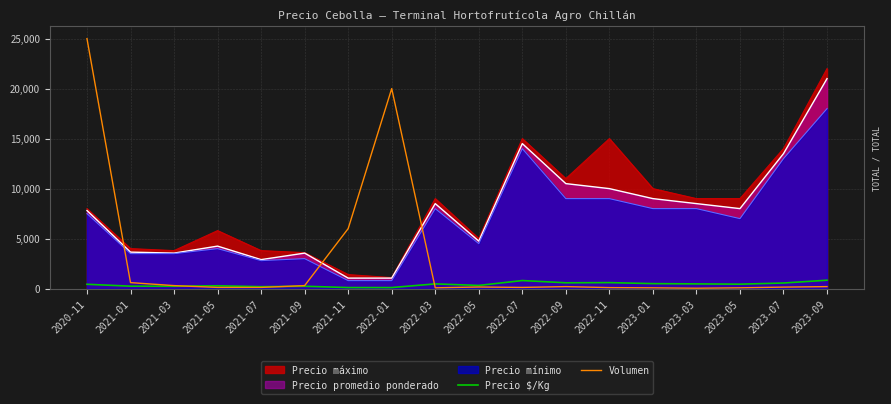

Between which two adjacent categories do Precio $/Kg and Volumen first intersect?

2021-03 and 2021-05